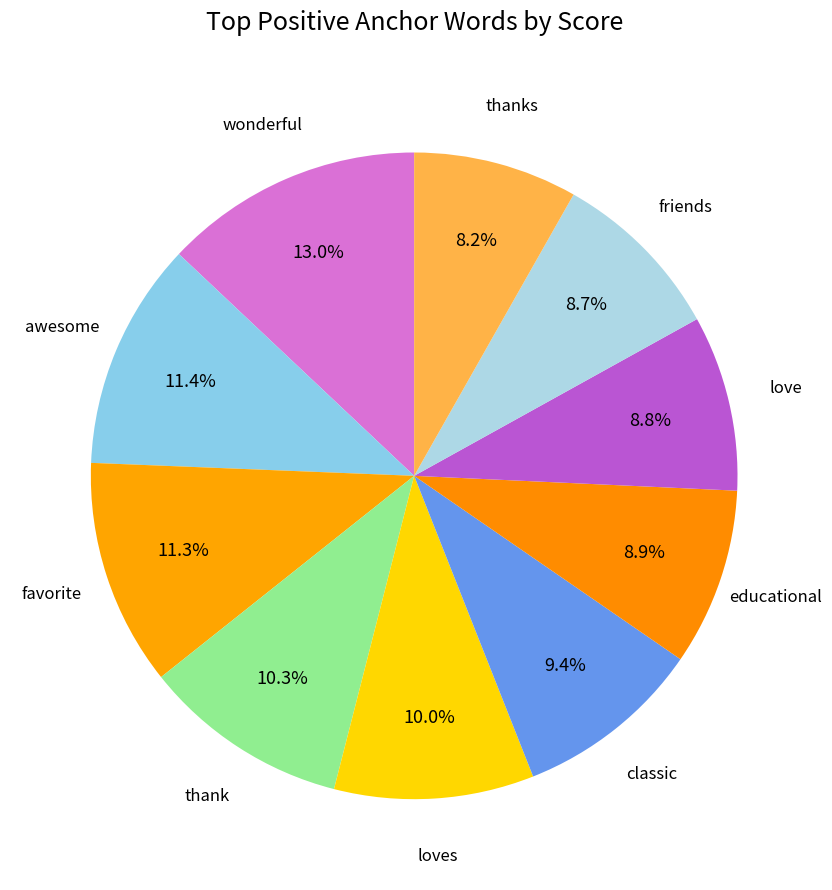

Is there a majority slice in this chart?

No